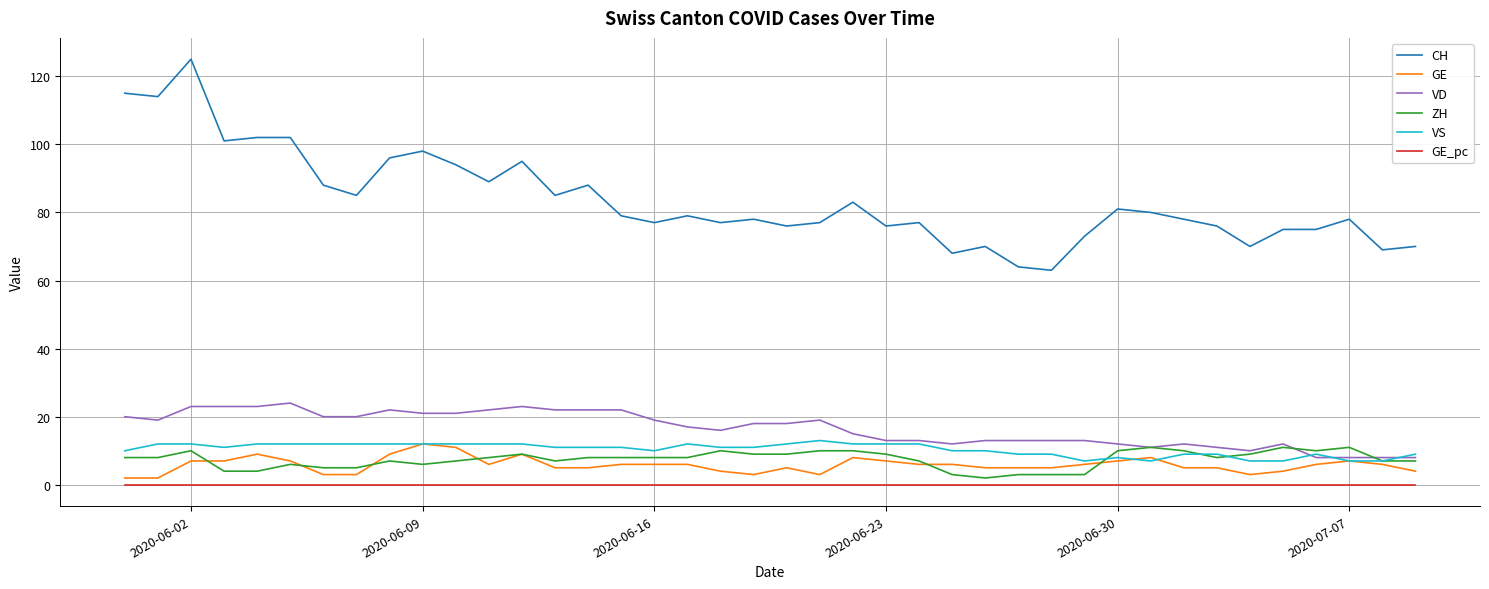

What are all the series names shown in the legend?

CH, GE, VD, ZH, VS, GE_pc